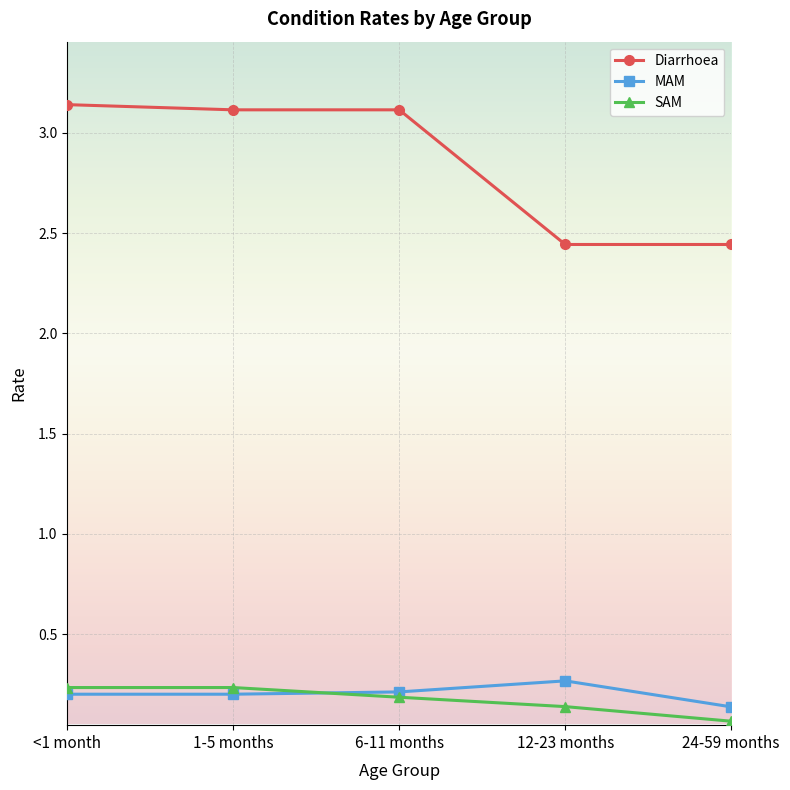

At which category does the chart reach its minimum across all series?

24-59 months